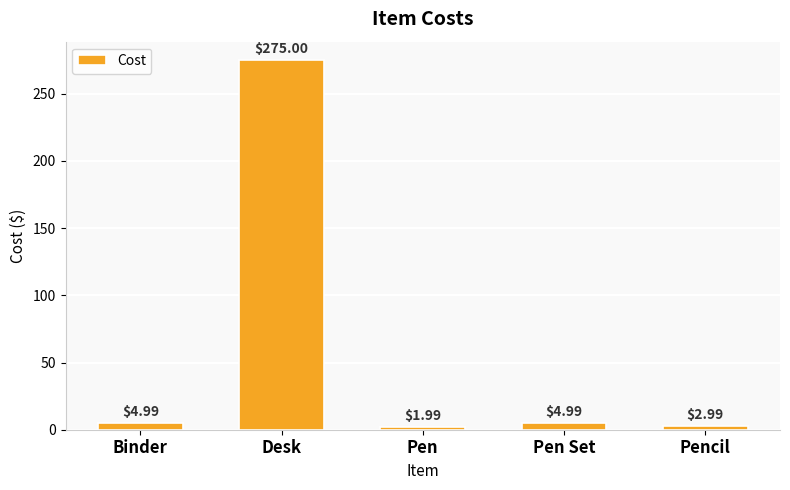

Which category has the lowest value across all series?

Pen